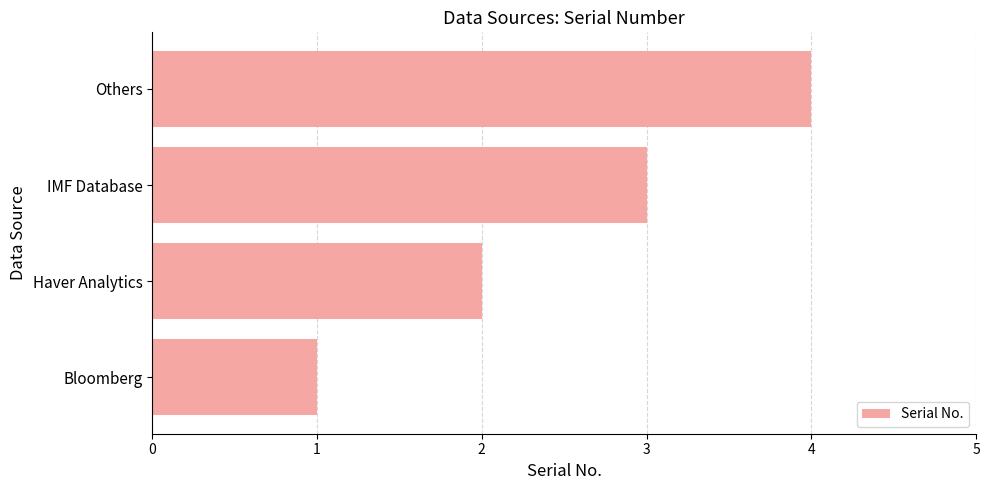

Read the value at IMF Database.

3